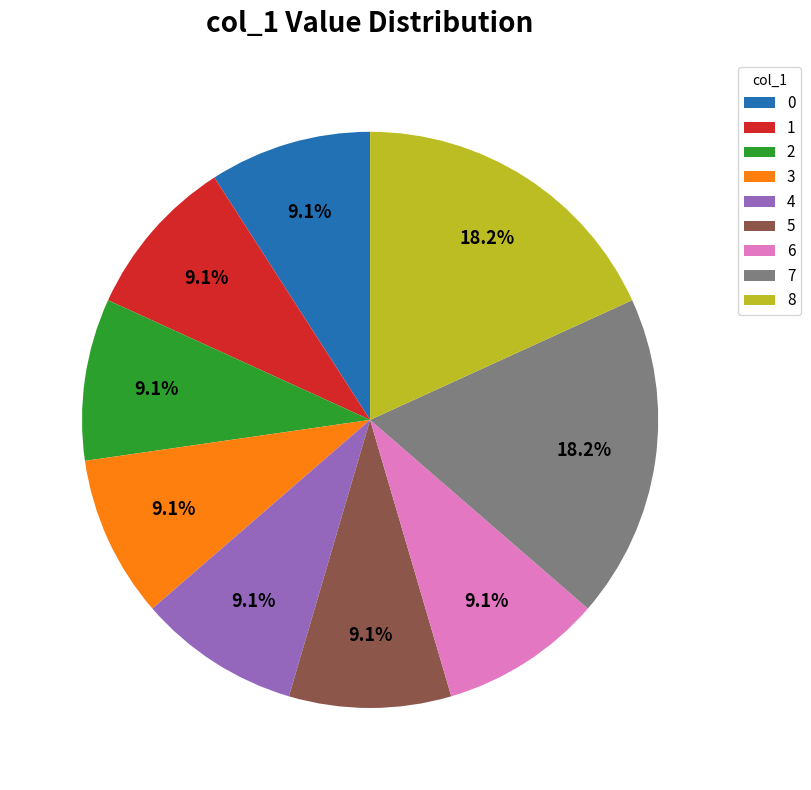

Does 1 account for over 50% of the chart?

No